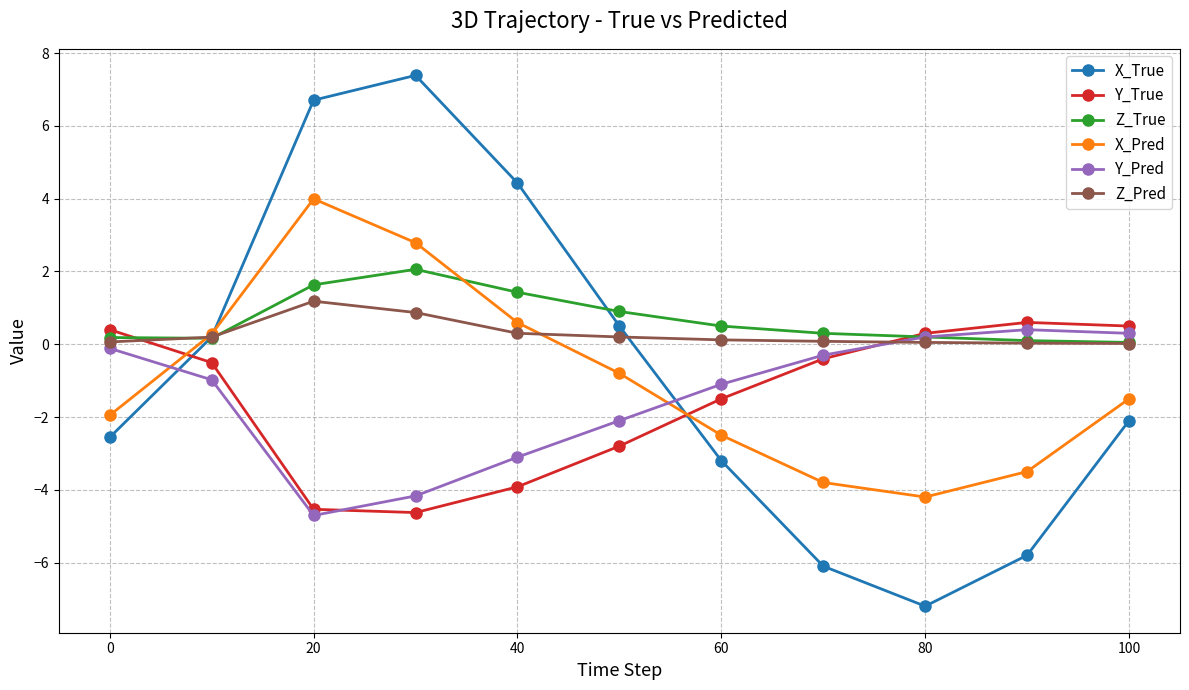

What is the highest value of the Z_True series?

2.1